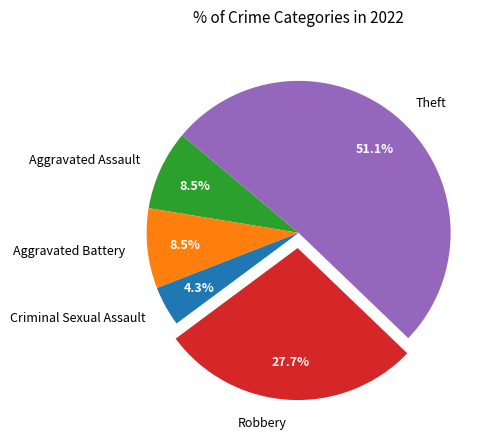

What is the largest slice in the pie chart?

Theft